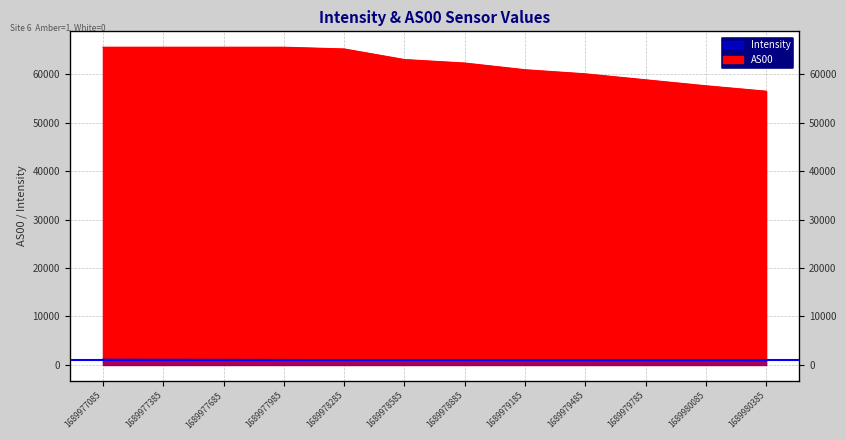

Reading right to left, what are all the values shown in this chart?

Intensity: 1689980385=933.7	1689980085=953.4	1689979785=973.5	1689979485=988.2	1689979185=999.3	1689978885=1026.4	1689978585=1044.6	1689978285=1070.1	1689977985=1095.9	1689977685=1112.2	1689977385=1128.4	1689977085=1153.9
AS00: 1689980385=56464.0	1689980085=57581.0	1689979785=58816.0	1689979485=60048.0	1689979185=60891.0	1689978885=62274.0	1689978585=62991.0	1689978285=65180.0	1689977985=65535.0	1689977685=65535.0	1689977385=65535.0	1689977085=65535.0